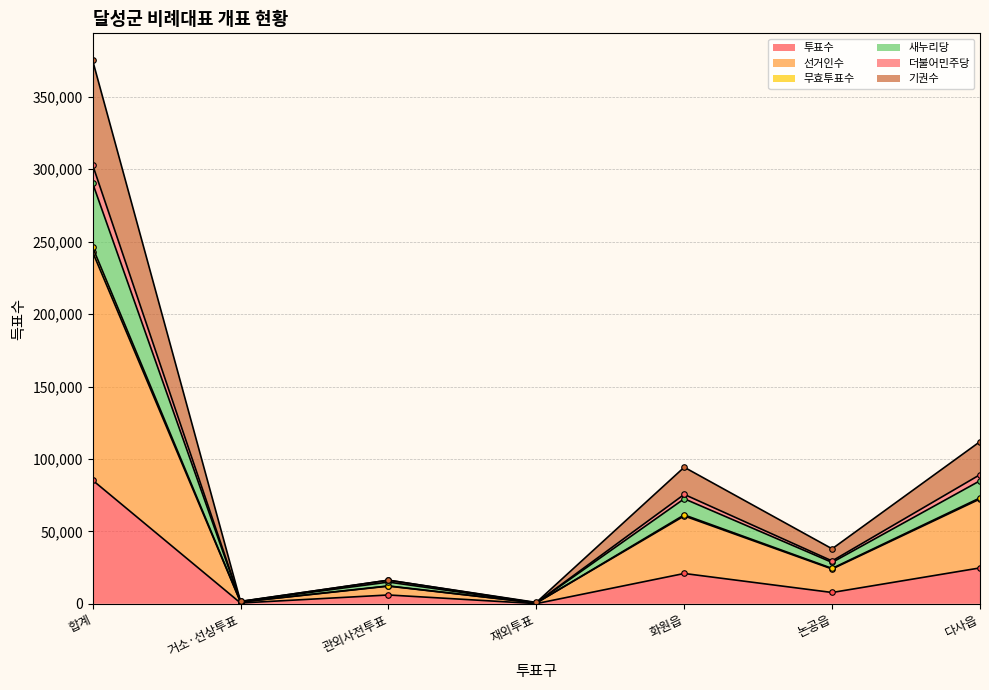

True or false: 무효투표수 and 새누리당 cross at least once.

False